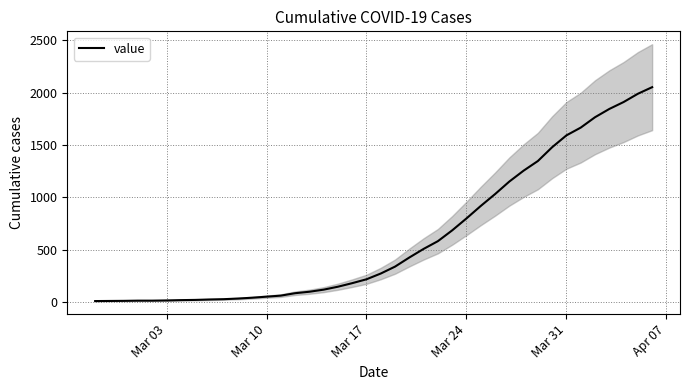

What is the greatest value displayed?

2052